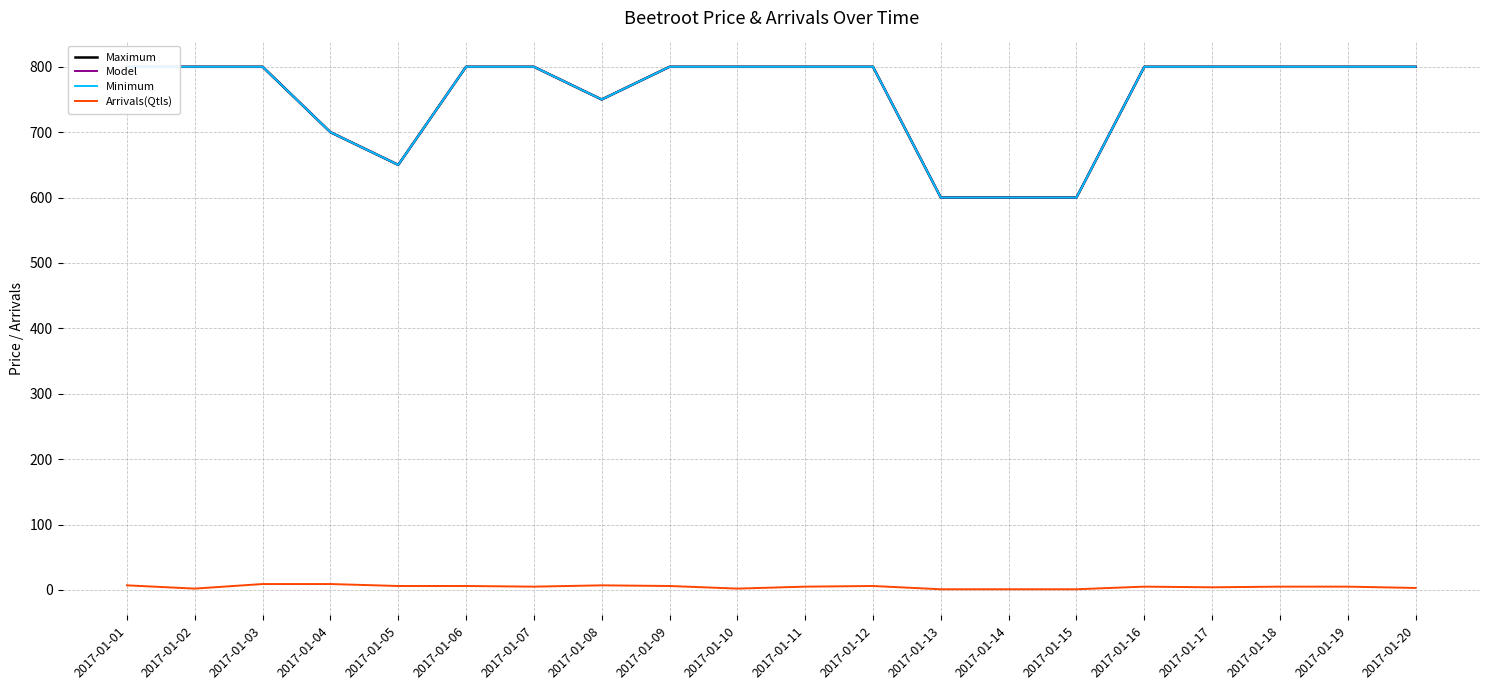

Reading right to left, transcribe all the data shown in this chart.

Maximum: 800	800	800	800	800	600	600	600	800	800	800	800	750	800	800	650	700	800	800	800
Model: 800	800	800	800	800	600	600	600	800	800	800	800	750	800	800	650	700	800	800	800
Minimum: 800	800	800	800	800	600	600	600	800	800	800	800	750	800	800	650	700	800	800	800
Arrivals(Qtls): 3	5	5	4	5	1	1	1	6	5	2	6	7	5	6	6	9	9	2	7